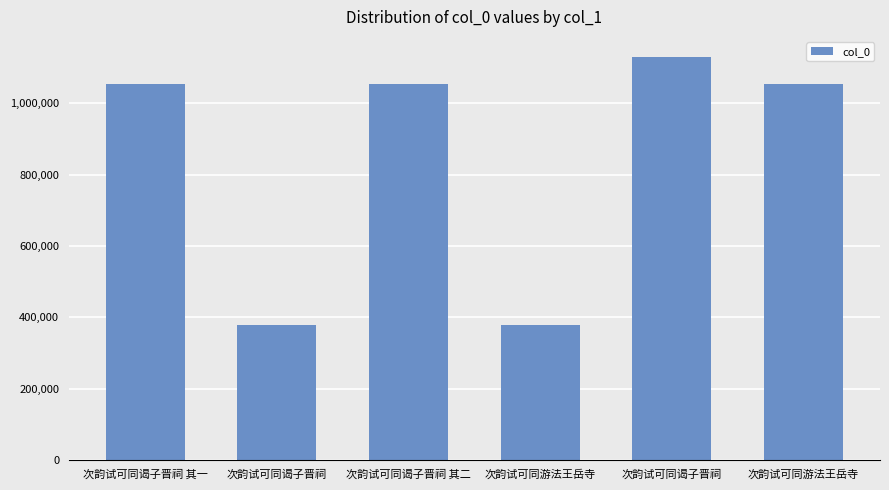

Approximately how many times larger is the value at 次韵试可同谒子晋祠 compared to 次韵试可同谒子晋祠?

0.3